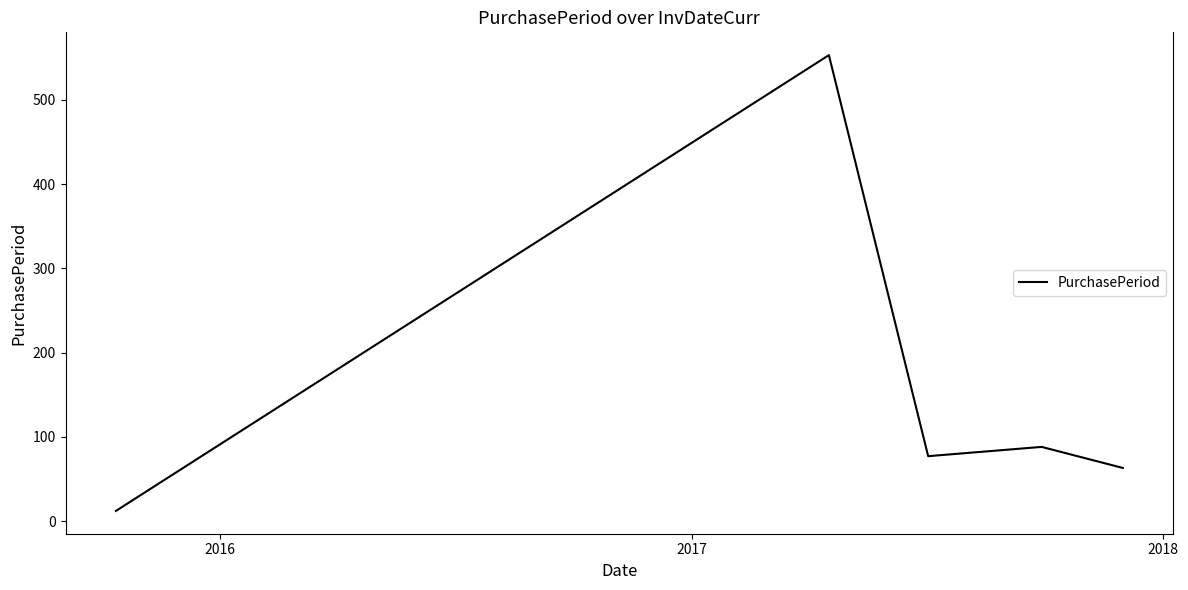

What is the greatest value displayed?

553